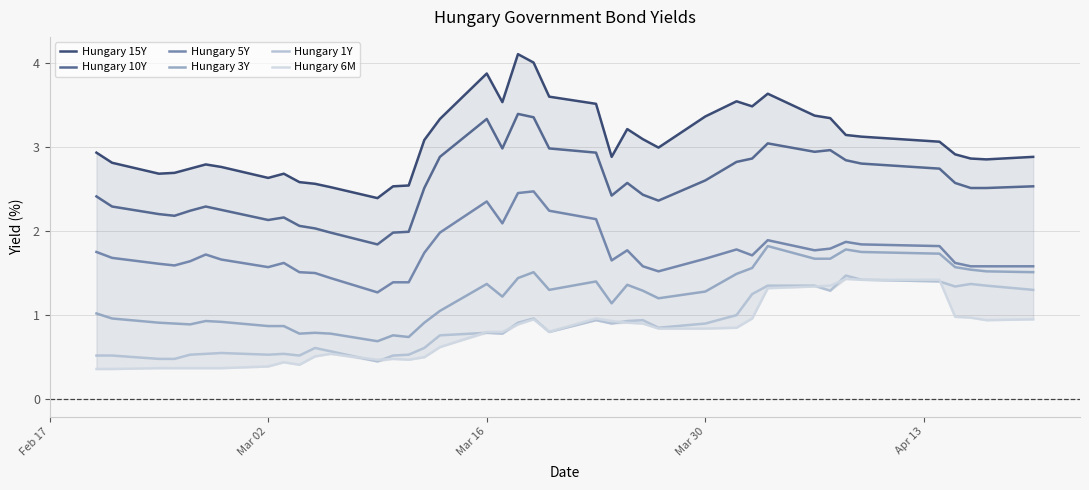

Which series has the largest total across all categories?

Hungary 15Y